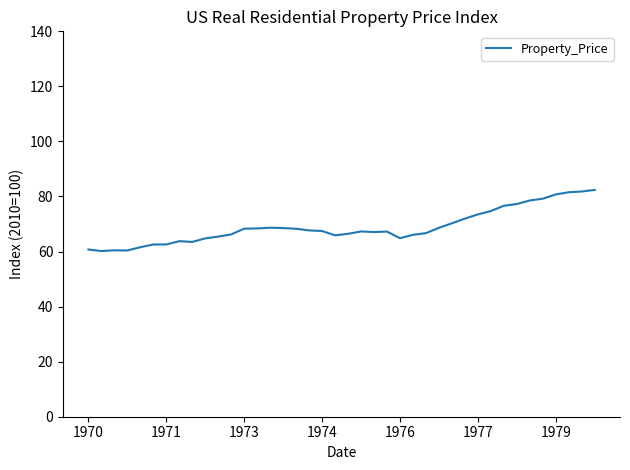

Does the chart display data point markers on the line(s)?

No